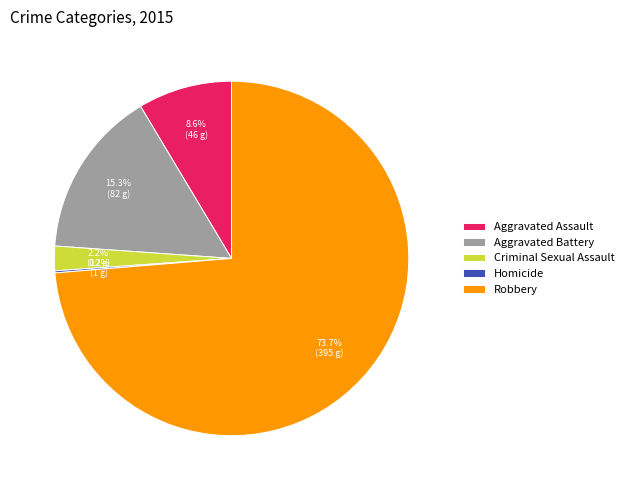

Do Aggravated Battery and Robbery together represent more than half of the pie?

Yes